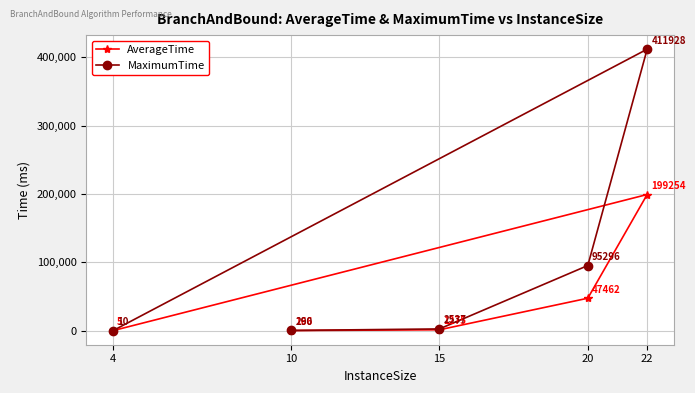

What is the average value of the MaximumTime series?

102012.2